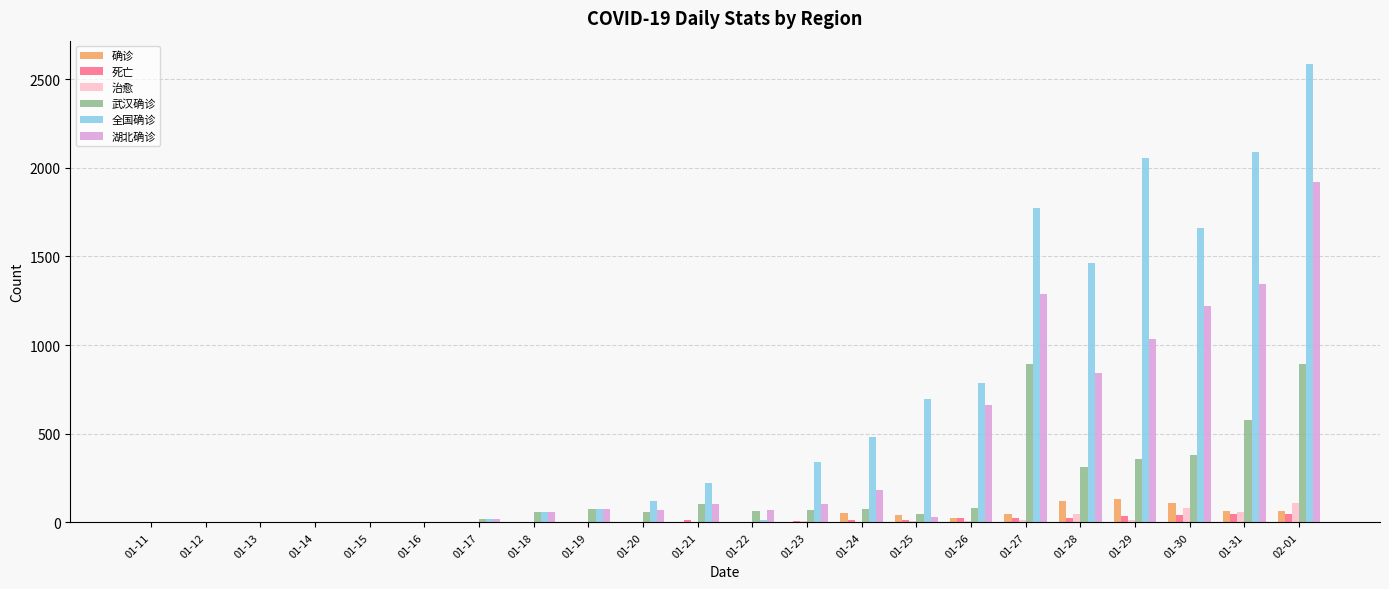

Between 01-13 and 01-30, which series saw the biggest shift?

全国确诊